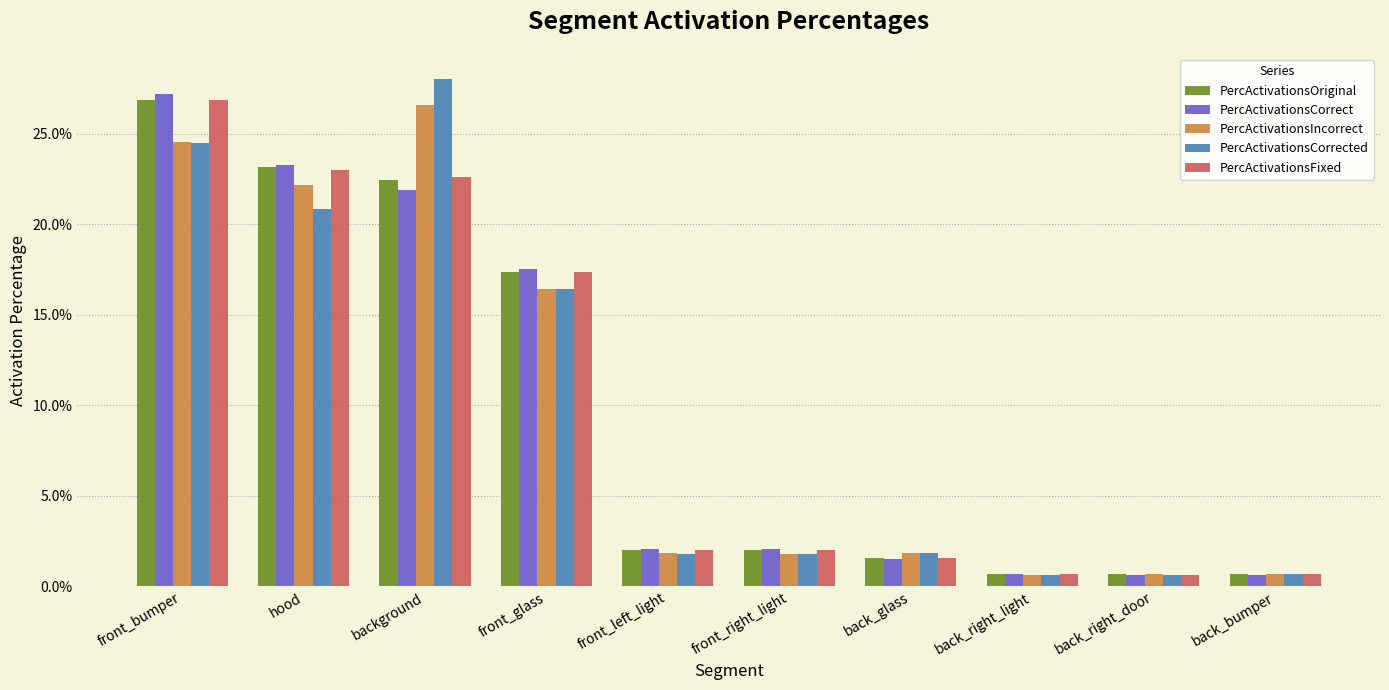

Which series has the widest spread of values?

PercActivationsCorrected